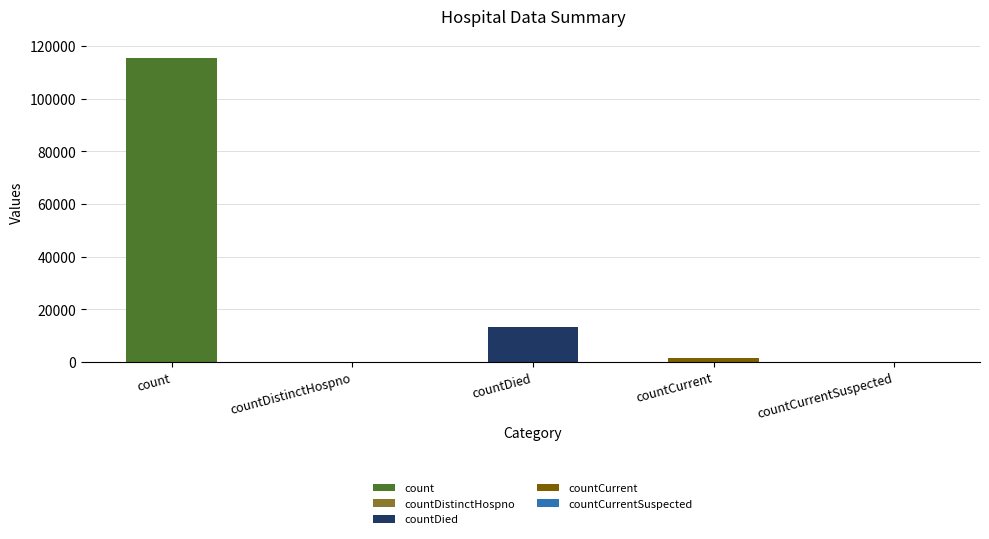

What is the label of the 3rd bar from the left?

countDied